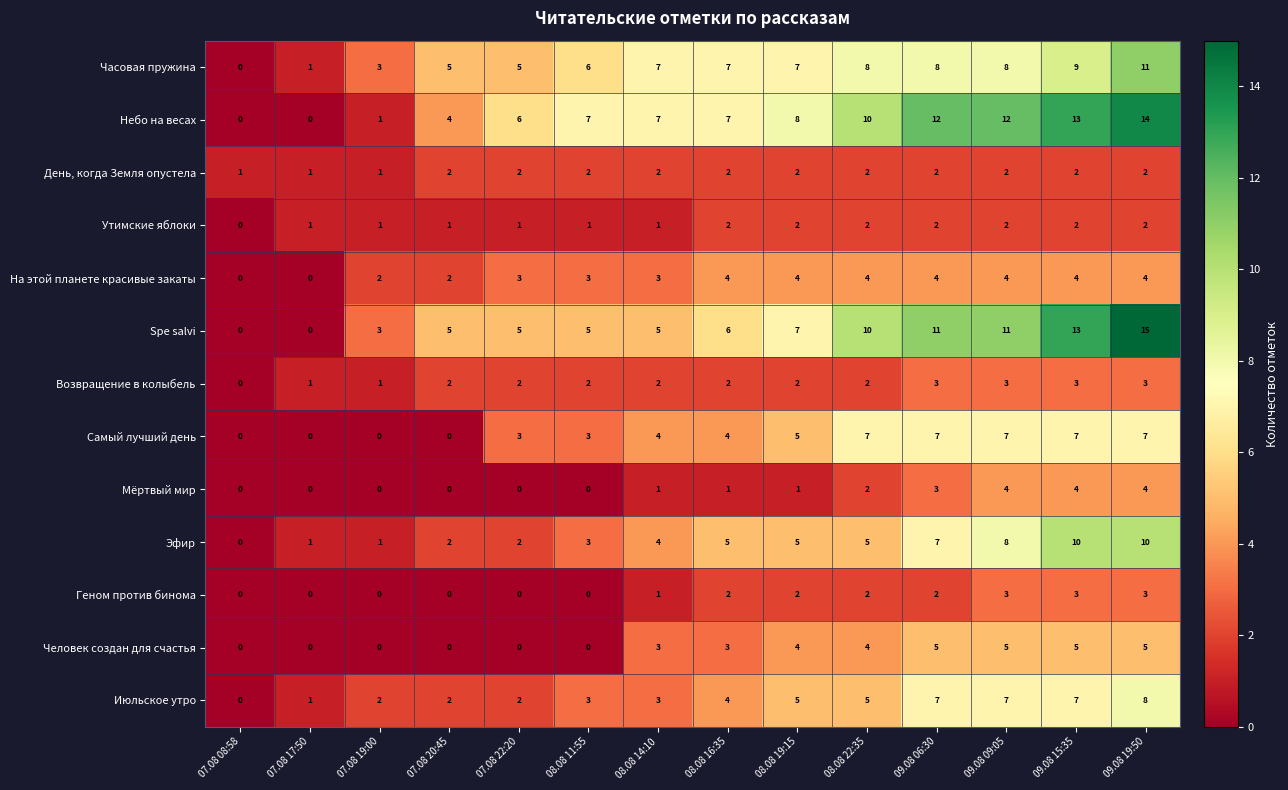

How many Утимские яблоки values are between 1 and 2?

13